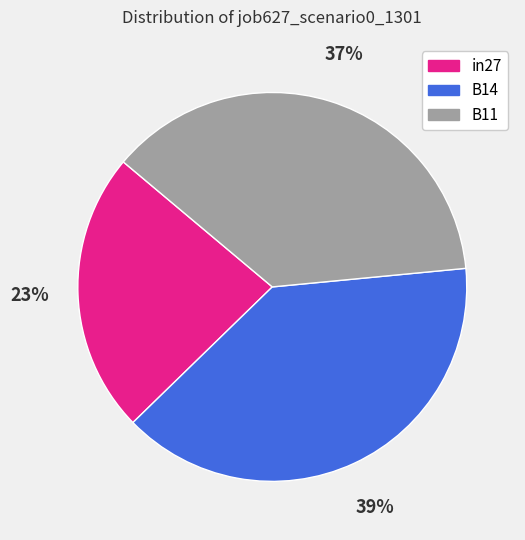

Which has a higher value, B11 or in27?

B11